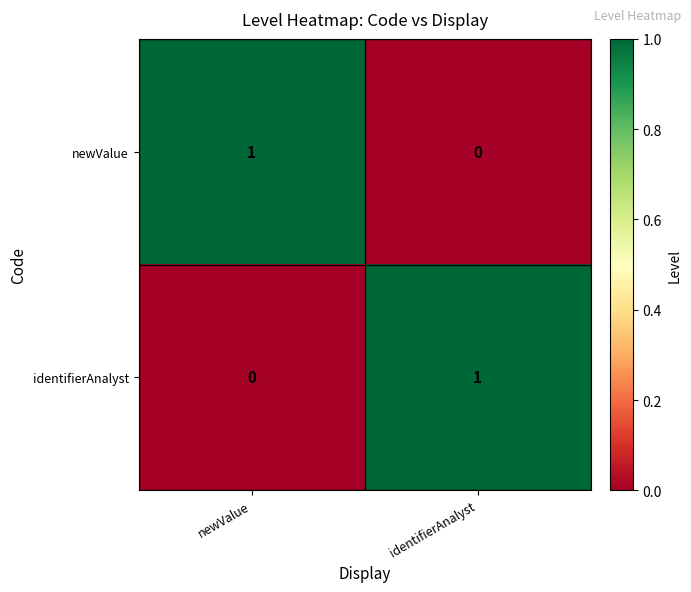

The newValue series shows -1 at identifierAnalyst. True or false?

False